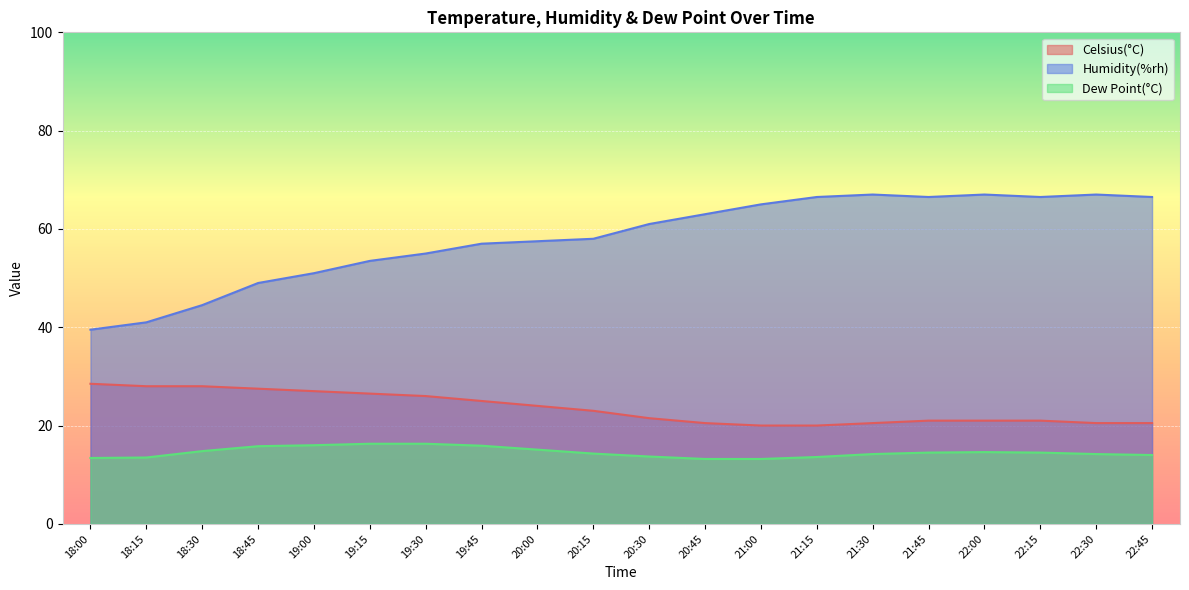

List the labels in order of Celsius(°C) value, largest first.

18:00, 18:15, 18:30, 18:45, 19:00, 19:15, 19:30, 19:45, 20:00, 20:15, 20:30, 21:45, 22:00, 22:15, 20:45, 21:30, 22:30, 22:45, 21:00, 21:15